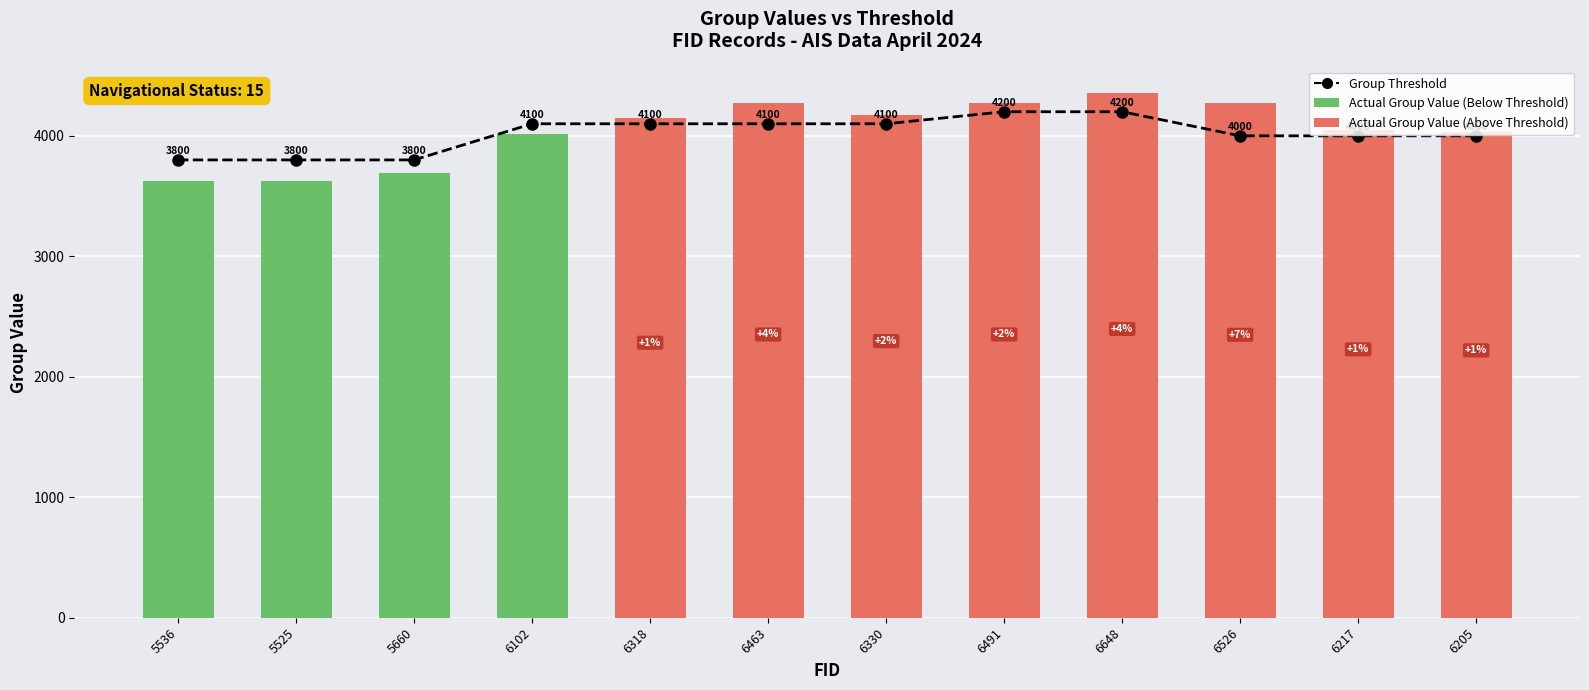

Rank the series at 5660 from lowest to highest value.

Actual Group Value, Group Threshold